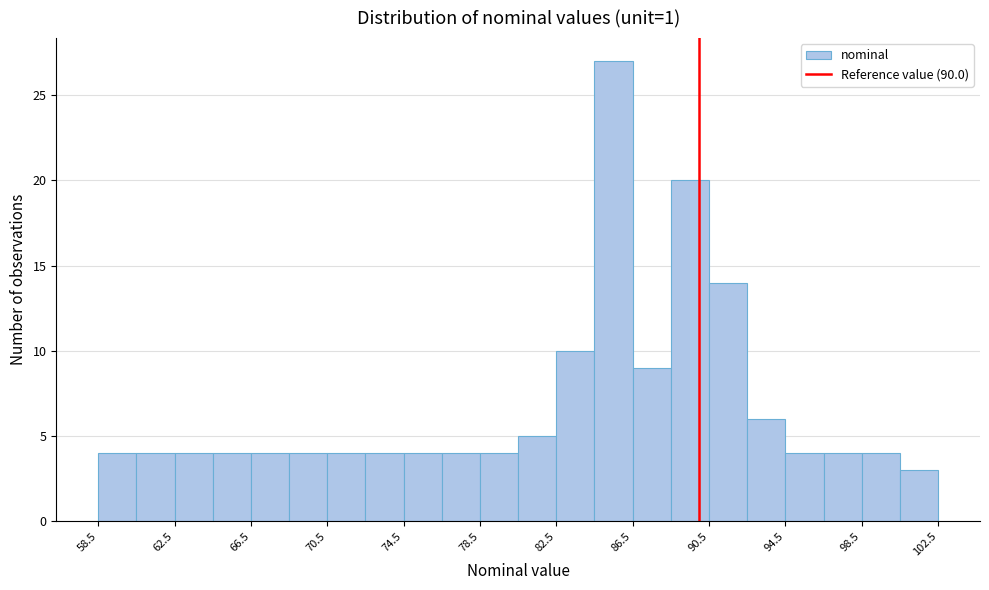

Reading left to right, transcribe this chart: for each bar, give the range it covers on the x-axis and its height. The values are not printed on the chart, so give them approximately, as read against the axis.

58.5 to 60.5: 4
60.5 to 62.5: 4
62.5 to 64.5: 4
64.5 to 66.5: 4
66.5 to 68.5: 4
68.5 to 70.5: 4
70.5 to 72.5: 4
72.5 to 74.5: 4
74.5 to 76.5: 4
76.5 to 78.5: 4
78.5 to 80.5: 4
80.5 to 82.5: 5
82.5 to 84.5: 10
84.5 to 86.5: 27
86.5 to 88.5: 9
88.5 to 90.5: 20
90.5 to 92.5: 14
92.5 to 94.5: 6
94.5 to 96.5: 4
96.5 to 98.5: 4
98.5 to 100.5: 4
100.5 to 102.5: 3